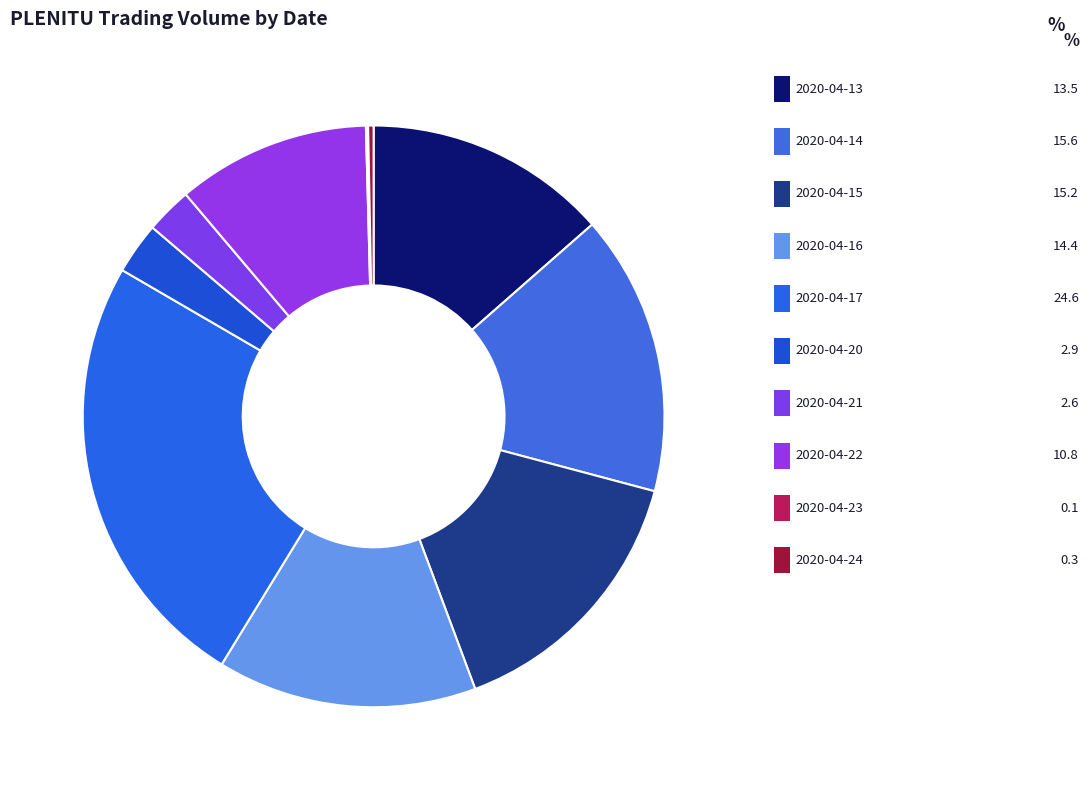

The 2020-04-17 slice represents 12% of the pie. True or false?

False